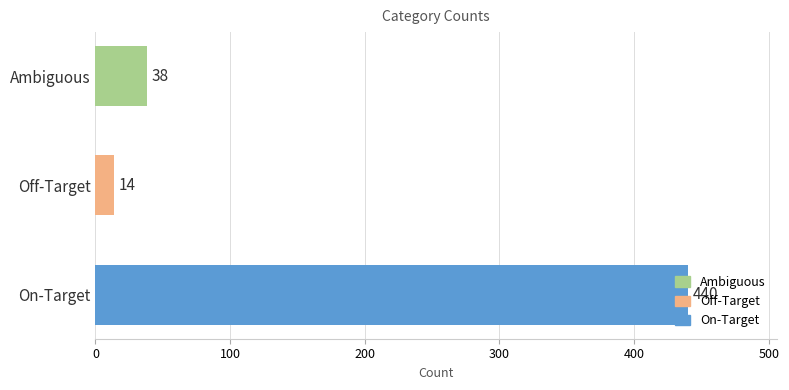

At which category does the chart reach its minimum across all series?

Off-Target